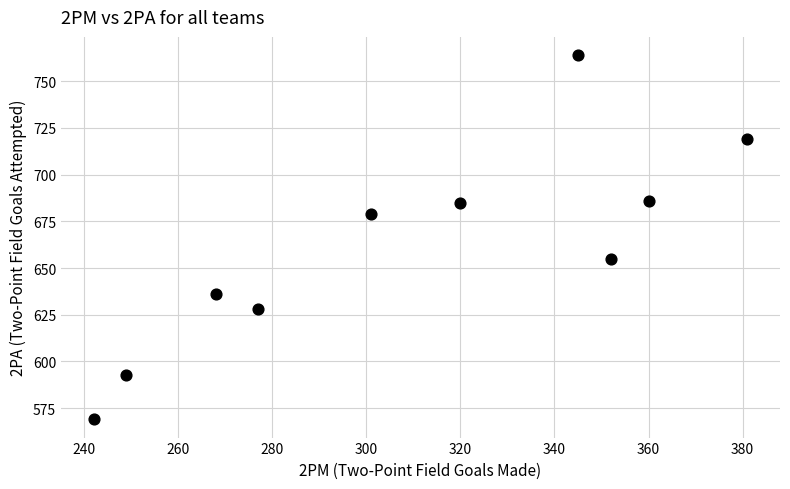

What is the range of X values (max minus min)?

139